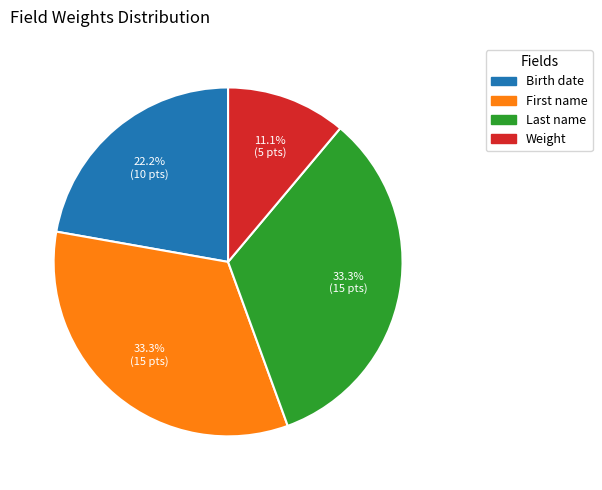

Which slice is the smallest?

Weight